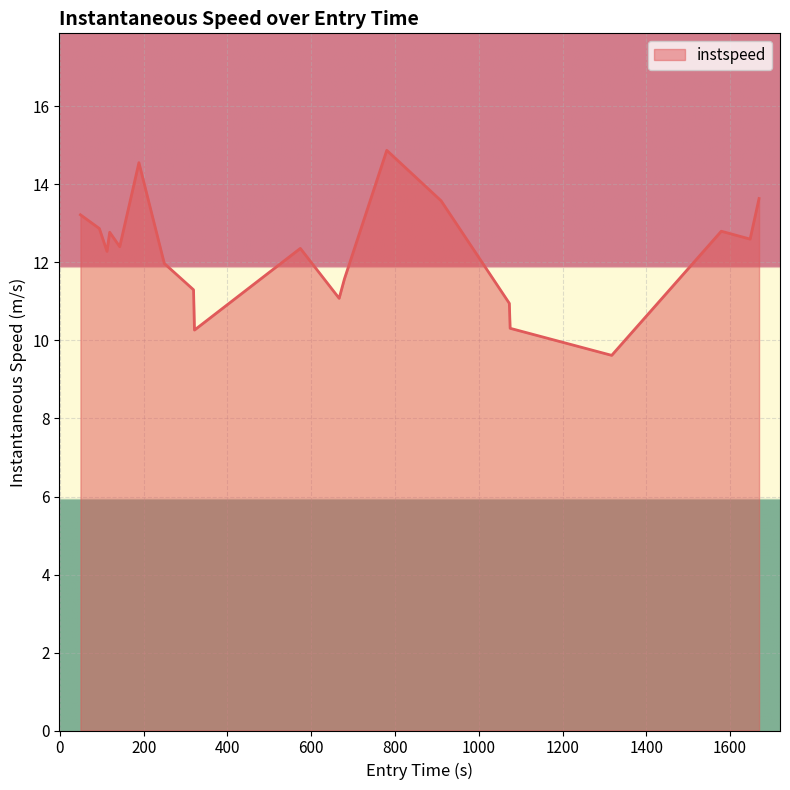

What is the minimum value shown in the chart?

9.6